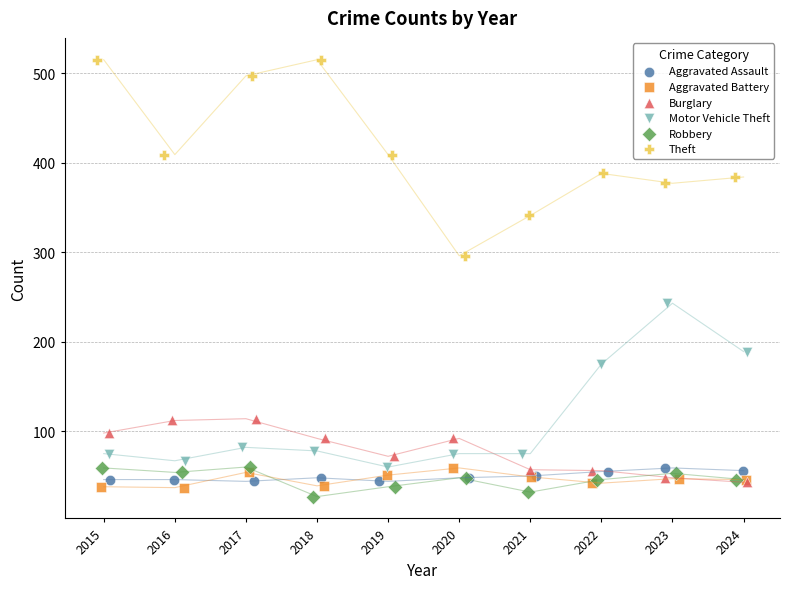

Which series reaches the maximum Y coordinate?

Theft